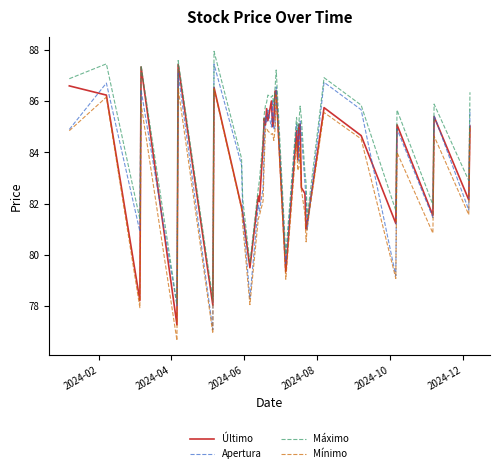

Which series has the largest total across all categories?

Máximo